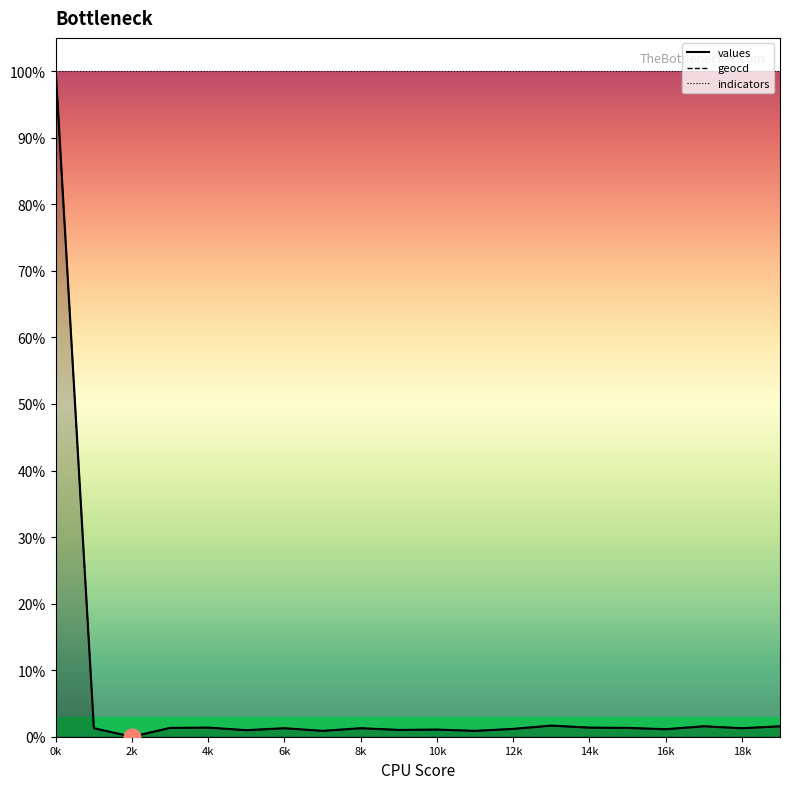

How many positive values does the geocd series have?

19